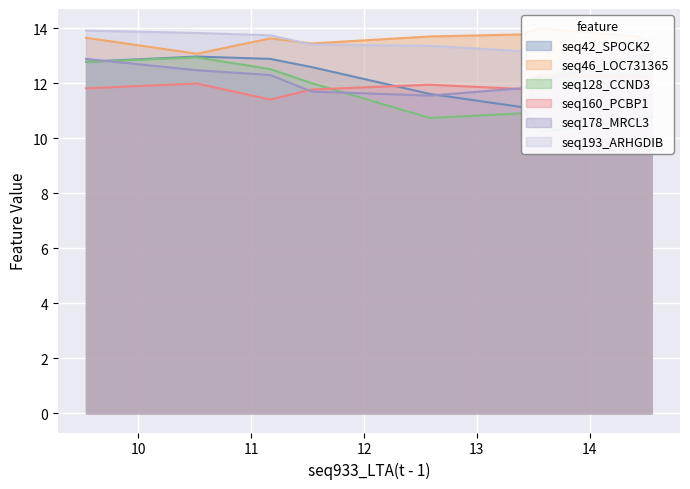

Which series has the largest range (max minus min)?

seq42_SPOCK2(t - 1)